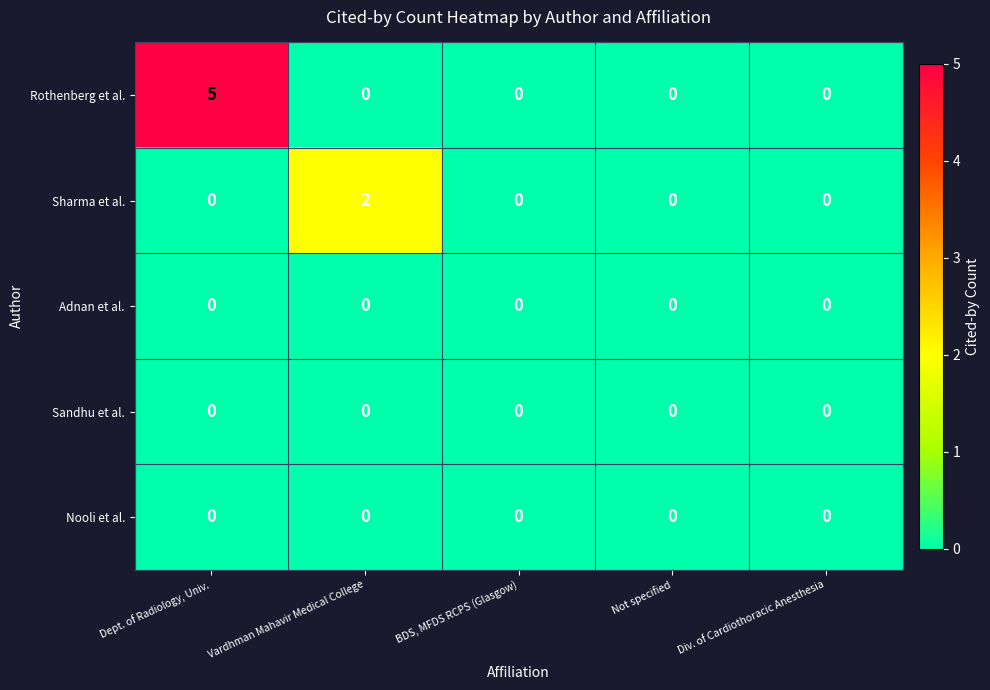

At which label does Rothenberg et al. reach its peak?

Dept. of Radiology, Univ.